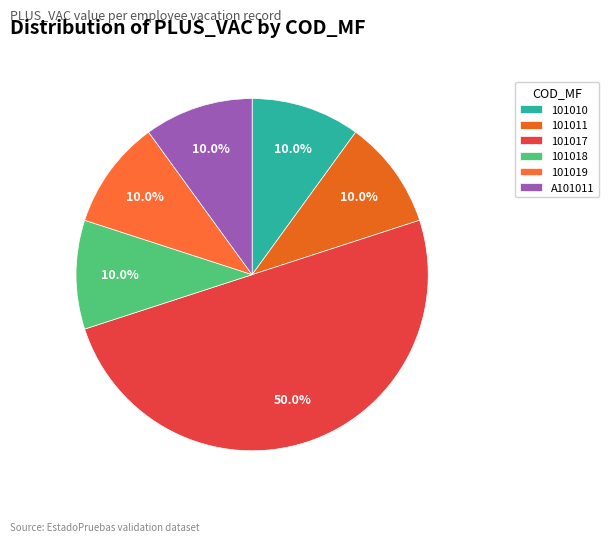

The 101017 slice represents 42% of the pie. True or false?

False